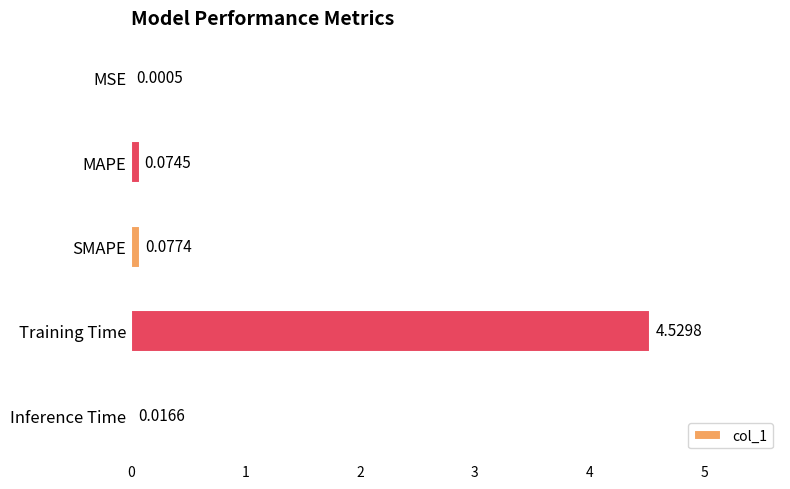

Which category has the highest value across all series?

Training Time